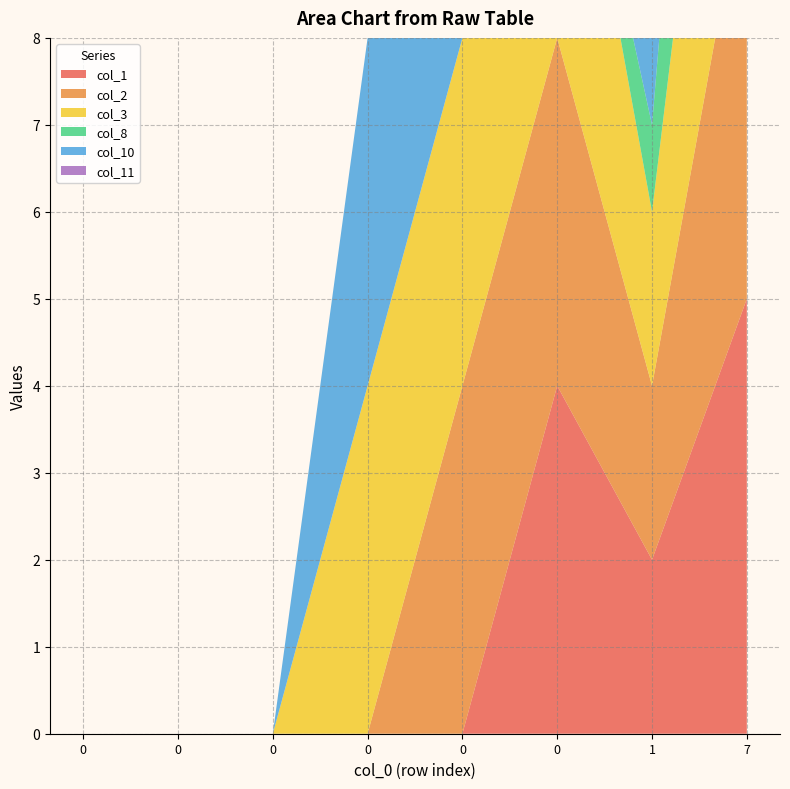

Reading left to right, extract all data points from this chart.

col_1: 0=0	0=0	0=0	0=0	0=0	0=4	1=2	7=5
col_2: 0=0	0=0	0=0	0=0	0=4	0=4	1=2	7=5
col_3: 0=0	0=0	0=0	0=4	0=4	0=4	1=2	7=5
col_8: 0=0	0=0	0=0	0=0	0=0	0=0	1=1	7=5
col_10: 0=0	0=0	0=0	0=4	0=4	0=4	1=2	7=5
col_11: 0=0	0=0	0=0	0=0	0=4	0=4	1=2	7=5